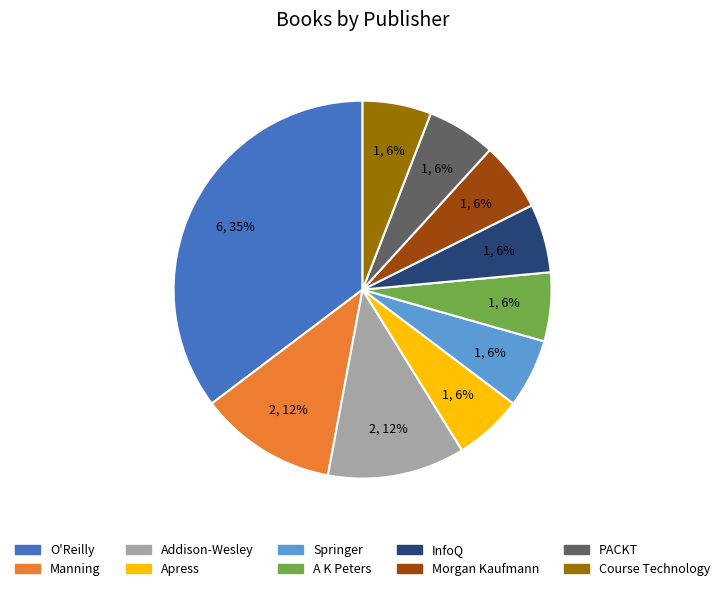

To the nearest percent, what is the average slice percentage?

10%